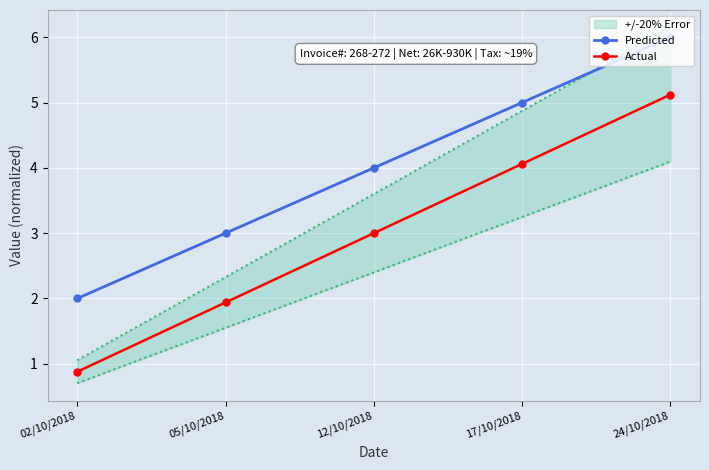

What is the value of the Actual point at the 4th from the left?

4.1